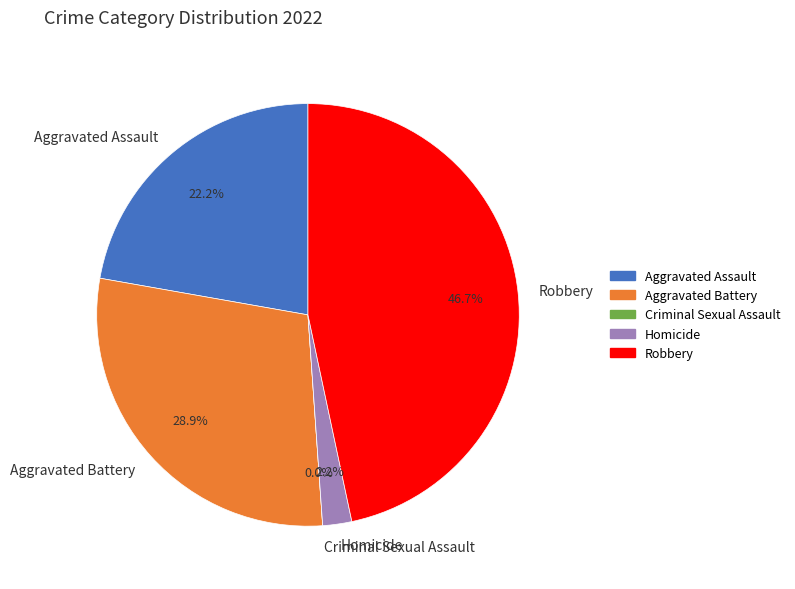

Which has a higher value, Aggravated Battery or Criminal Sexual Assault?

Aggravated Battery